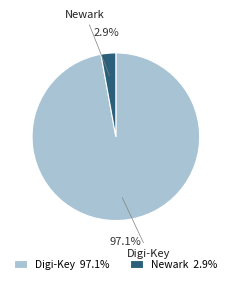

Which category has the biggest portion of the pie?

Digi-Key